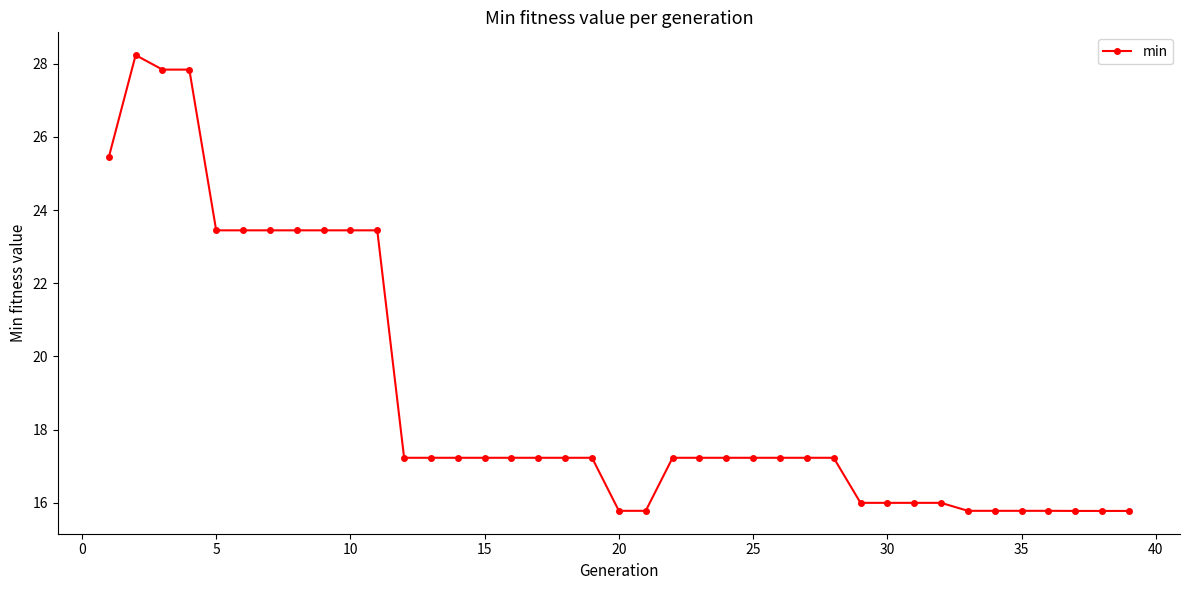

What is the difference between the maximum and minimum values?

12.5